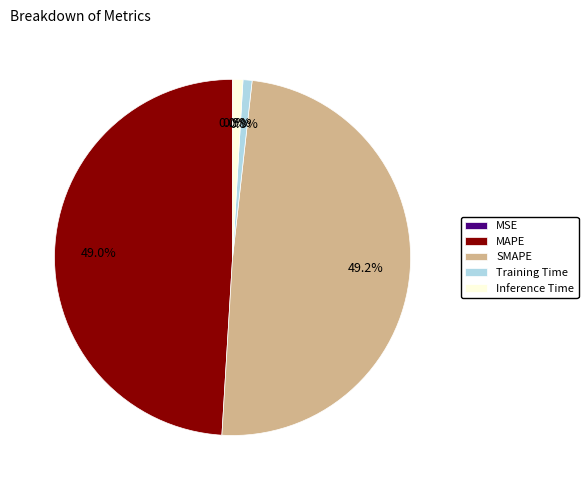

To the nearest percent, what is the difference between the largest and smallest slice percentages?

49%